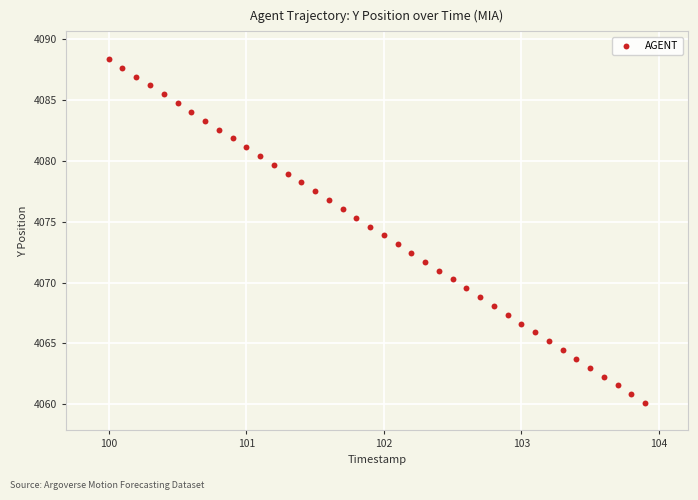

What is the range of X values (max minus min)?

3.9